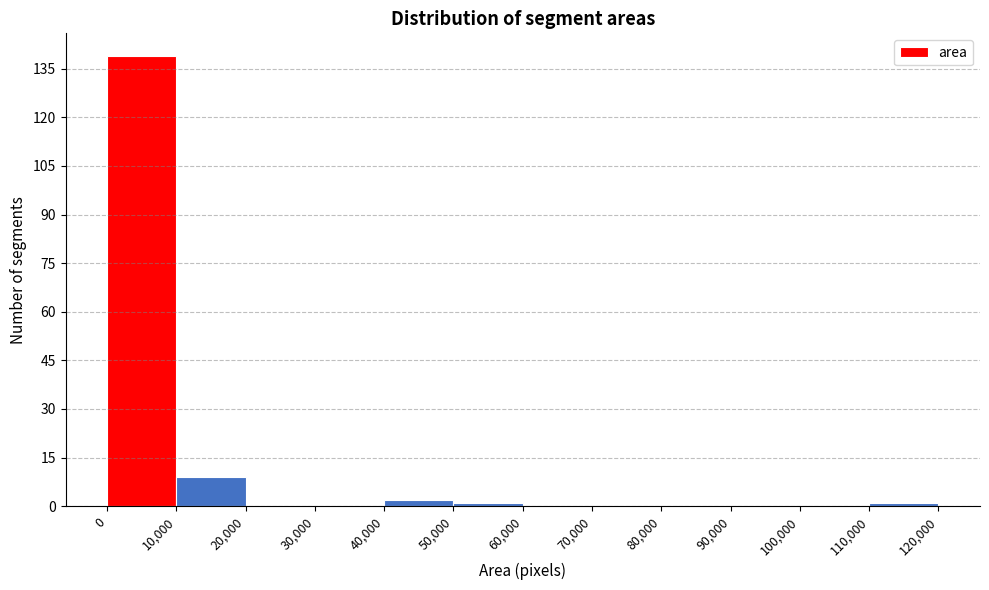

Over which range of the x-axis is the bar tallest?

0 to 10,000